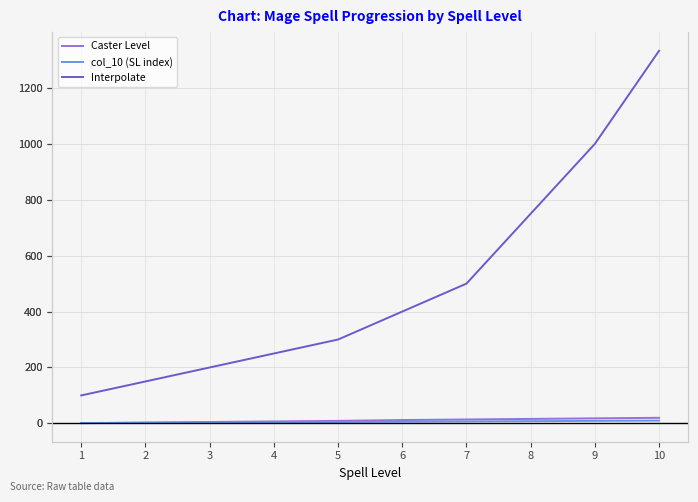

What is the value of the Caster Level point at the 10th from the left?

20